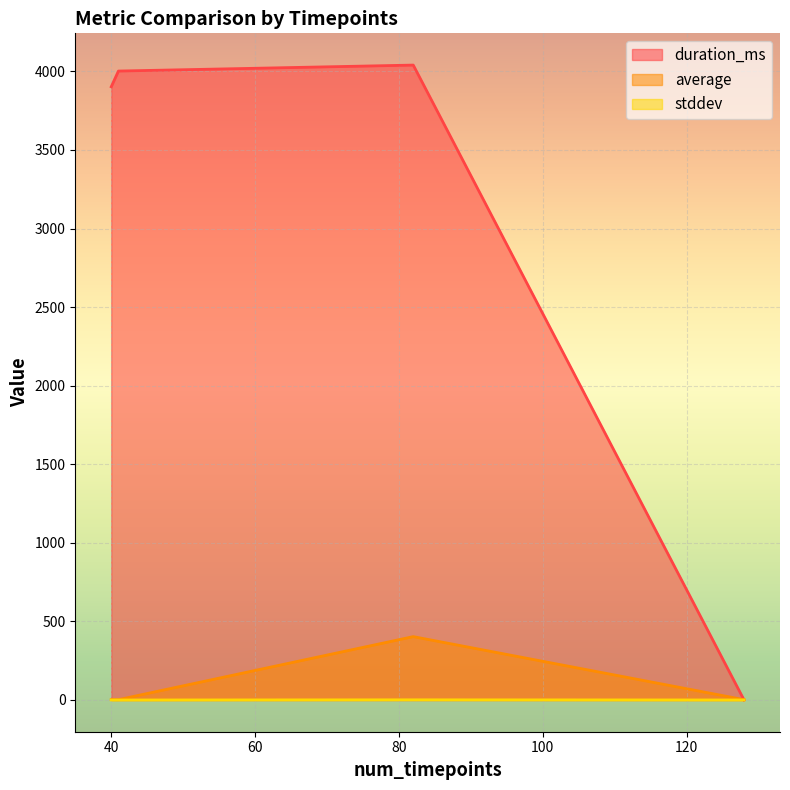

True or false: average has more than 0 points higher than both neighbors.

True